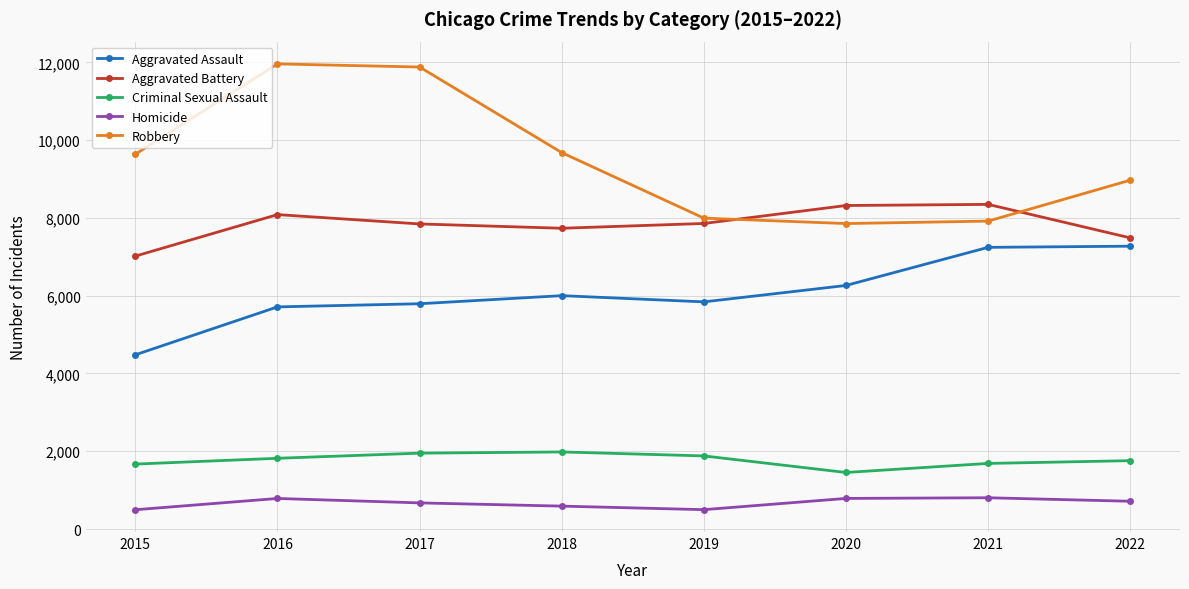

Does the chart display data point markers on the line(s)?

Yes